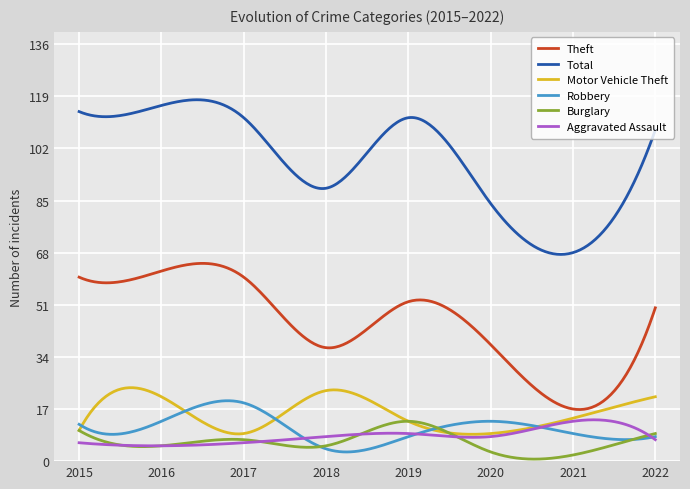

Which series has the largest range (max minus min)?

Total